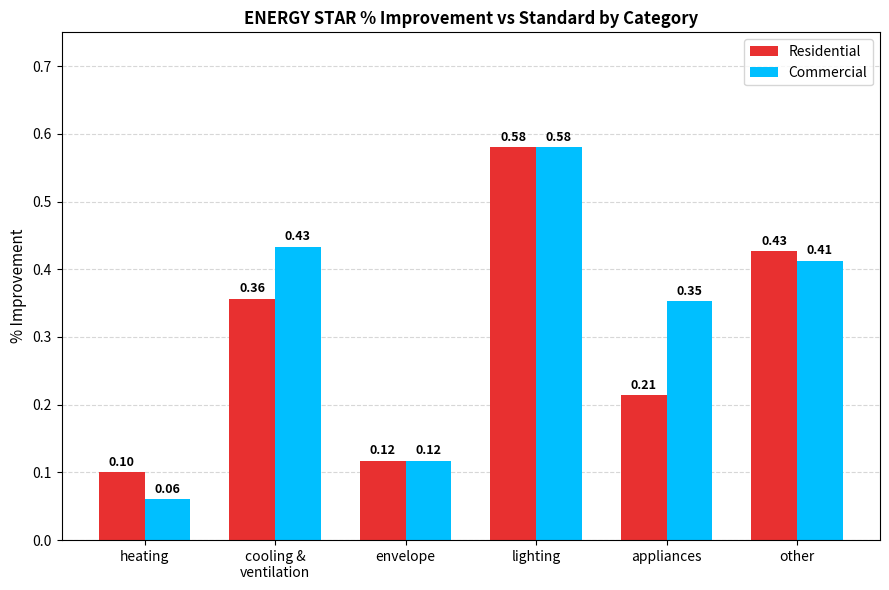

Between heating and appliances, which series saw the biggest shift?

Commercial